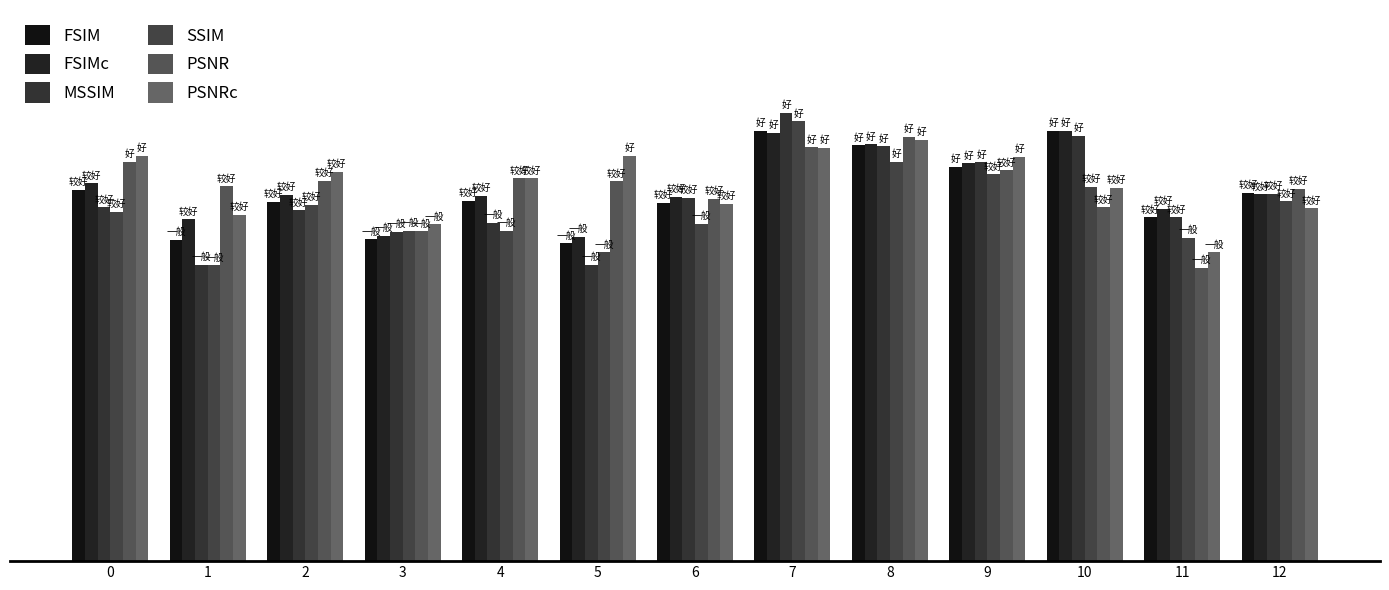

Which series has the largest range (max minus min)?

MSSIM